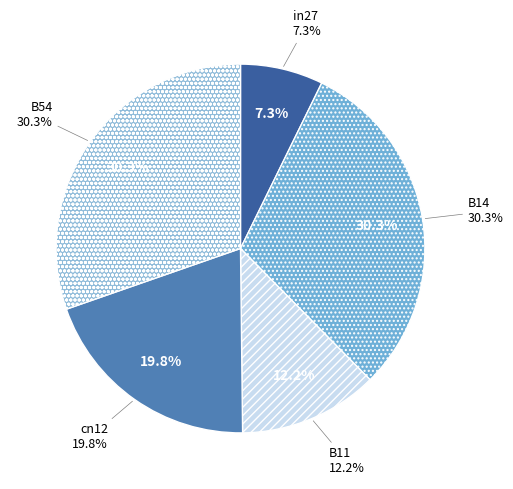

To the nearest percent, what percentage of the pie is cn12?

20%